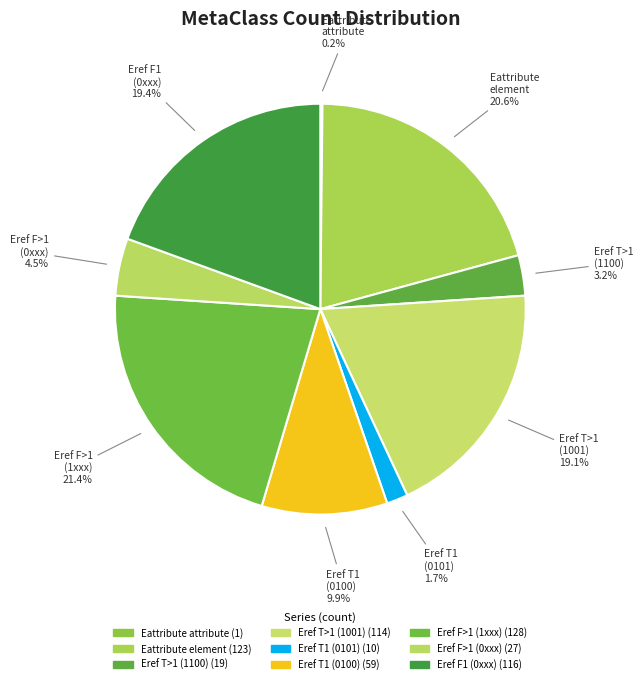

Which slice is the largest?

Ereference F >1 (1xxx)